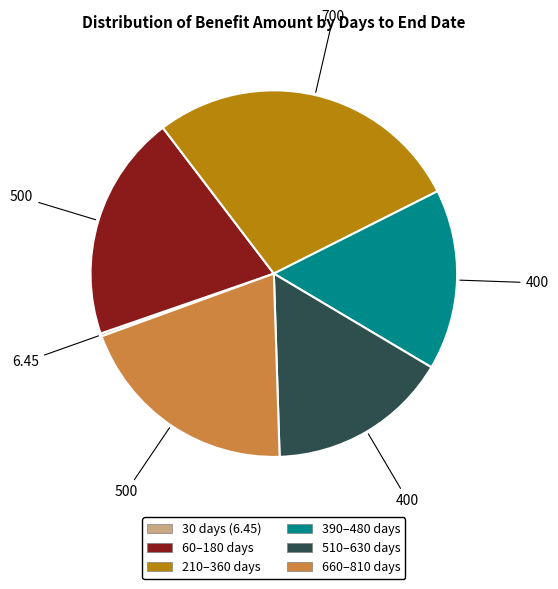

Is there any slice that represents more than half of the pie?

No